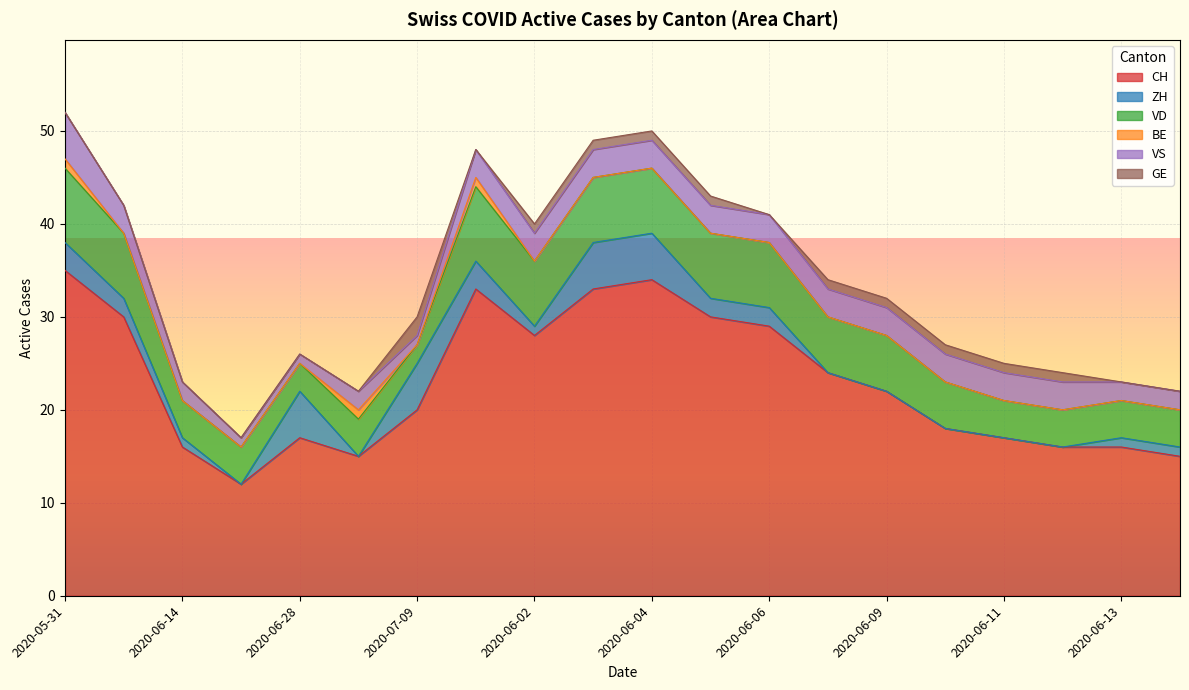

True or false: GE and VS cross at least once.

True